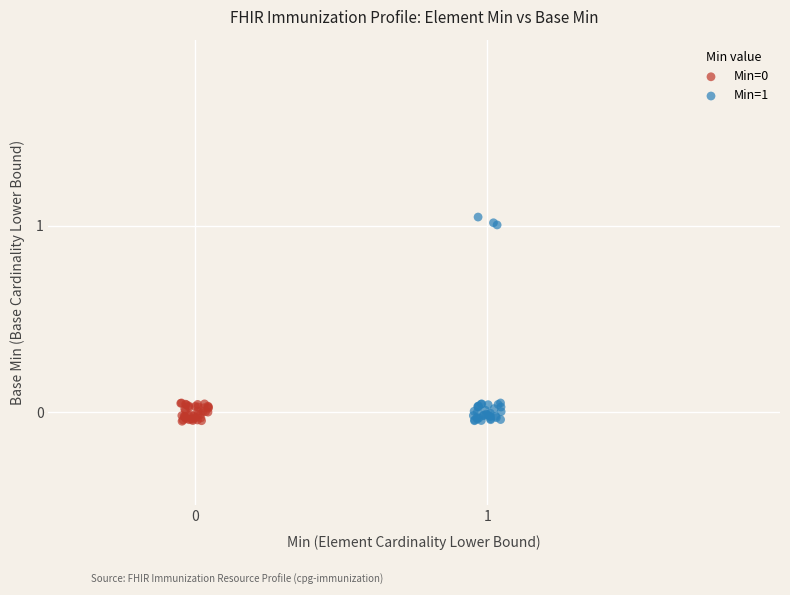

Which series has the largest Y range (max minus min)?

Min=1